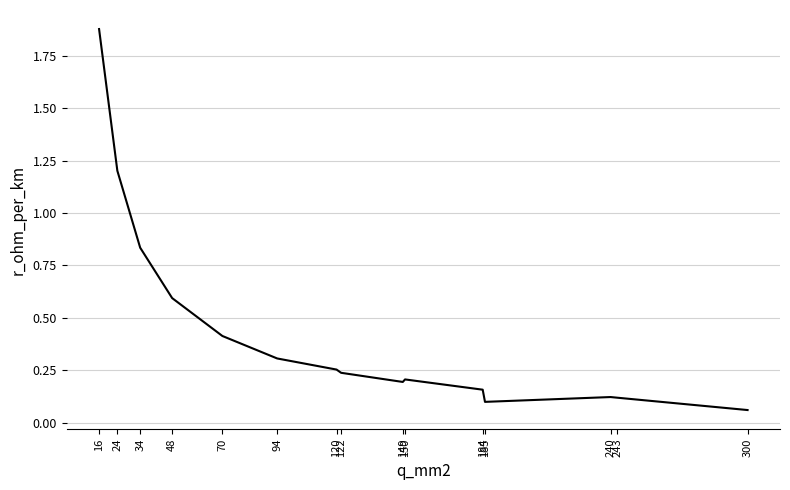

What is the difference between the maximum and minimum values?

1.8